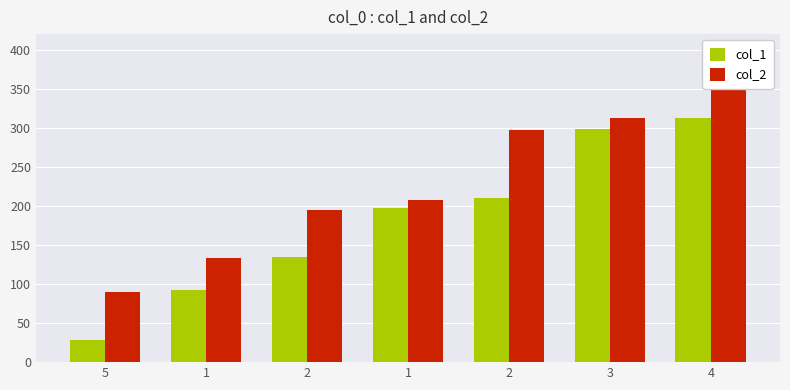

Reading left to right, transcribe all the data shown in this chart.

col_1: 28.0	92.7	134.7	196.9	210.0	298.2	312.2
col_2: 89.6	133.9	195.3	208.2	297.3	312.7	367.9